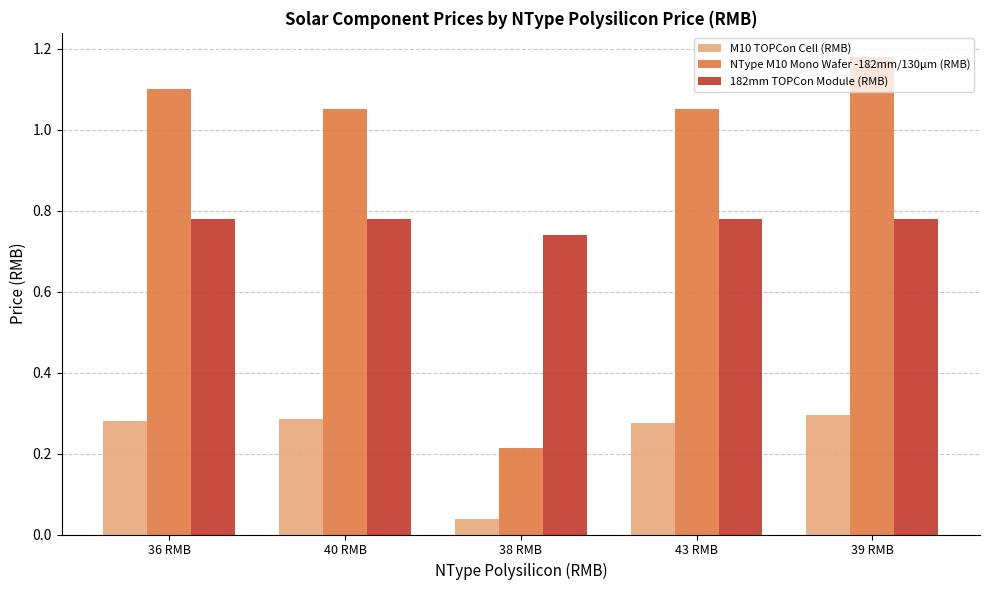

Count the number of categories in the chart.

5